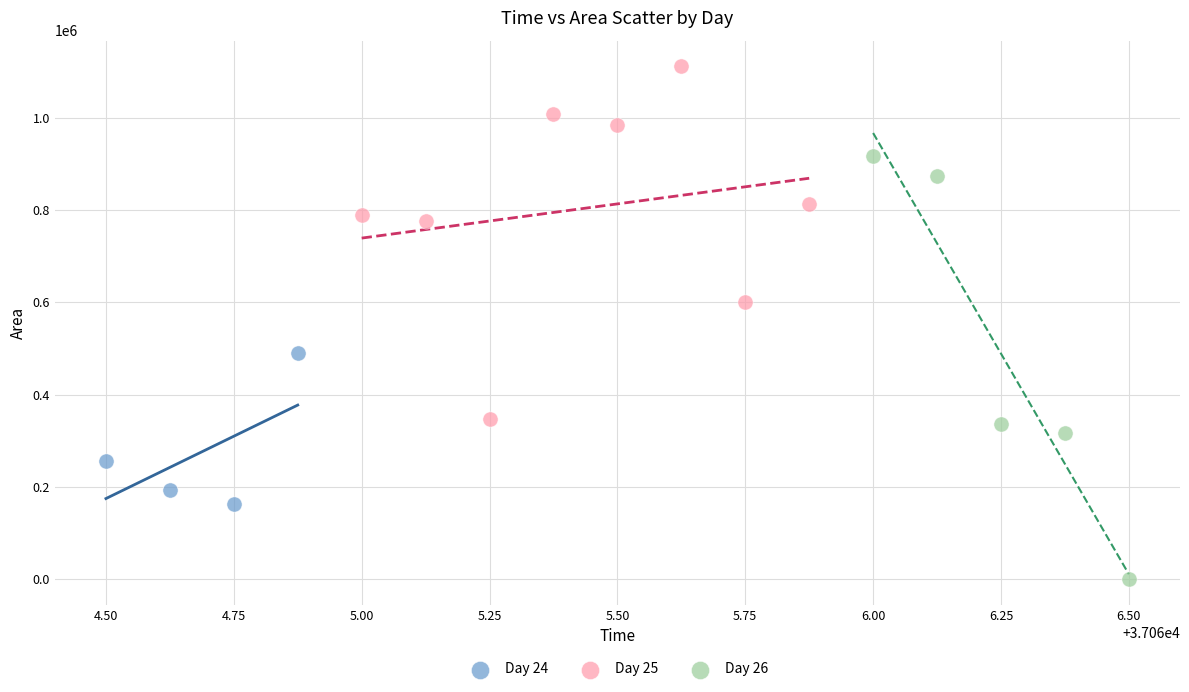

Which series has the largest Y range (max minus min)?

Day 26